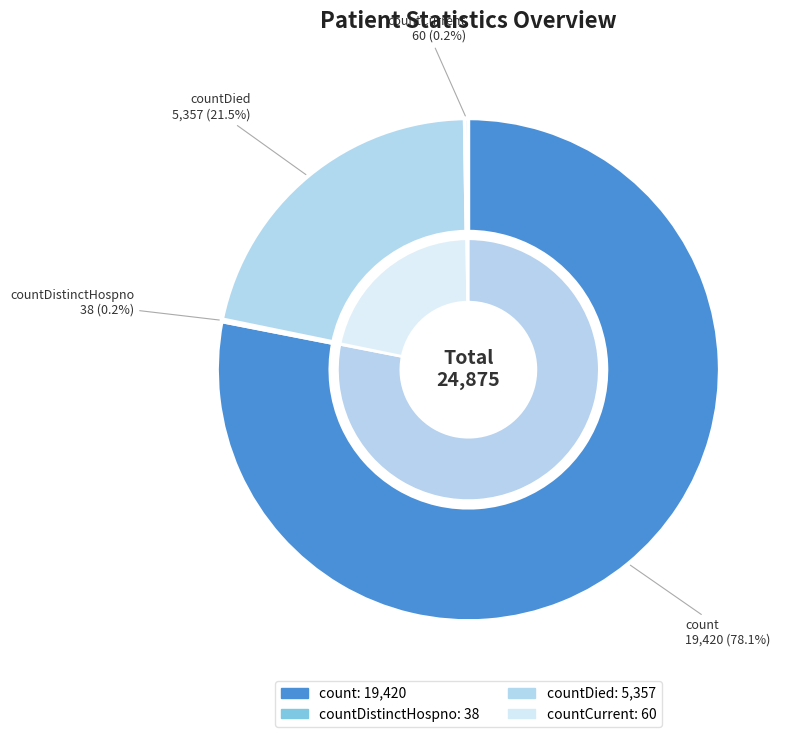

Between countDied and count, which is larger?

count